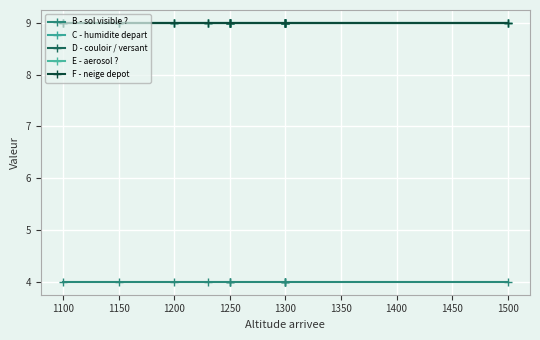

Between 1100 and 1300, which series saw the biggest shift?

B - sol visible ?